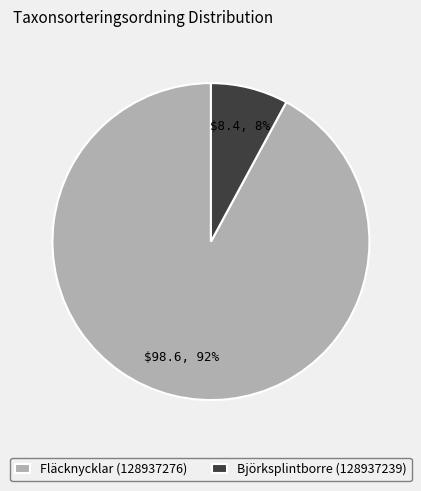

Does any single category account for the majority?

Yes